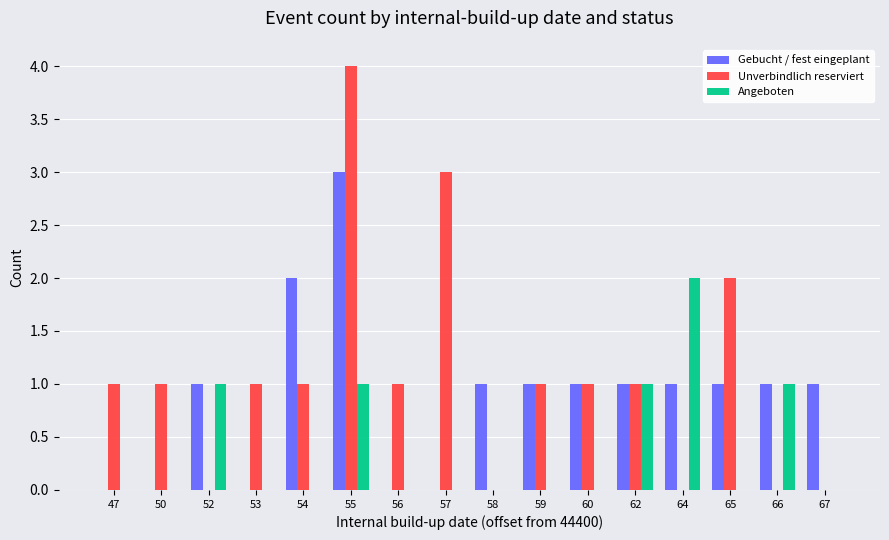

Reading left to right, extract all data points from this chart.

Gebucht / fest eingeplant: 0	0	1	0	2	3	0	0	1	1	1	1	1	1	1	1
Unverbindlich reserviert: 1	1	0	1	1	4	1	3	0	1	1	1	0	2	0	0
Angeboten: 0	0	1	0	0	1	0	0	0	0	0	1	2	0	1	0